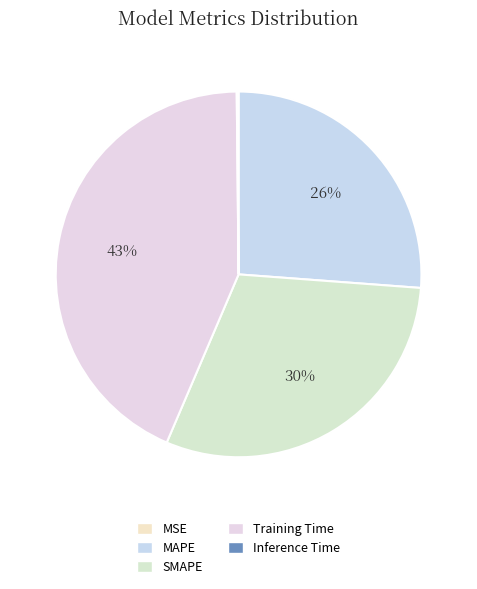

Which category has the smallest portion of the pie?

MSE